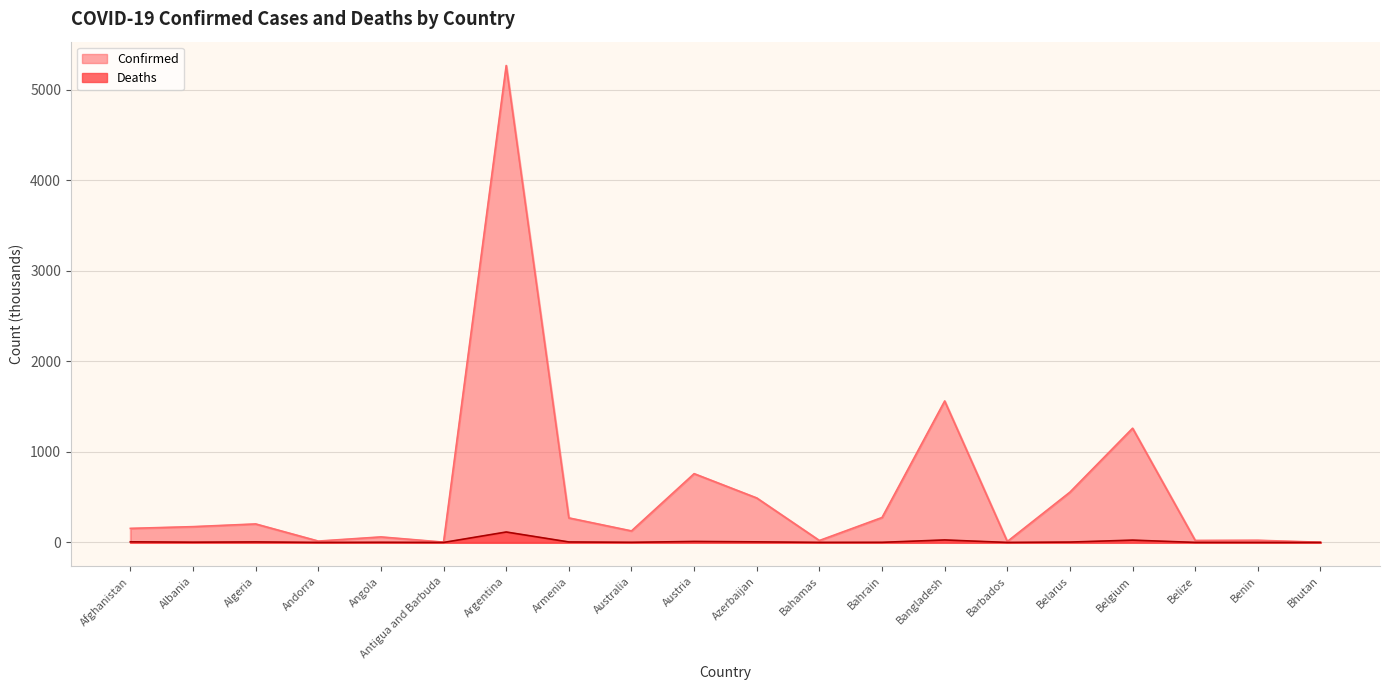

True or false: Confirmed has a value of 105.2 at Algeria.

False